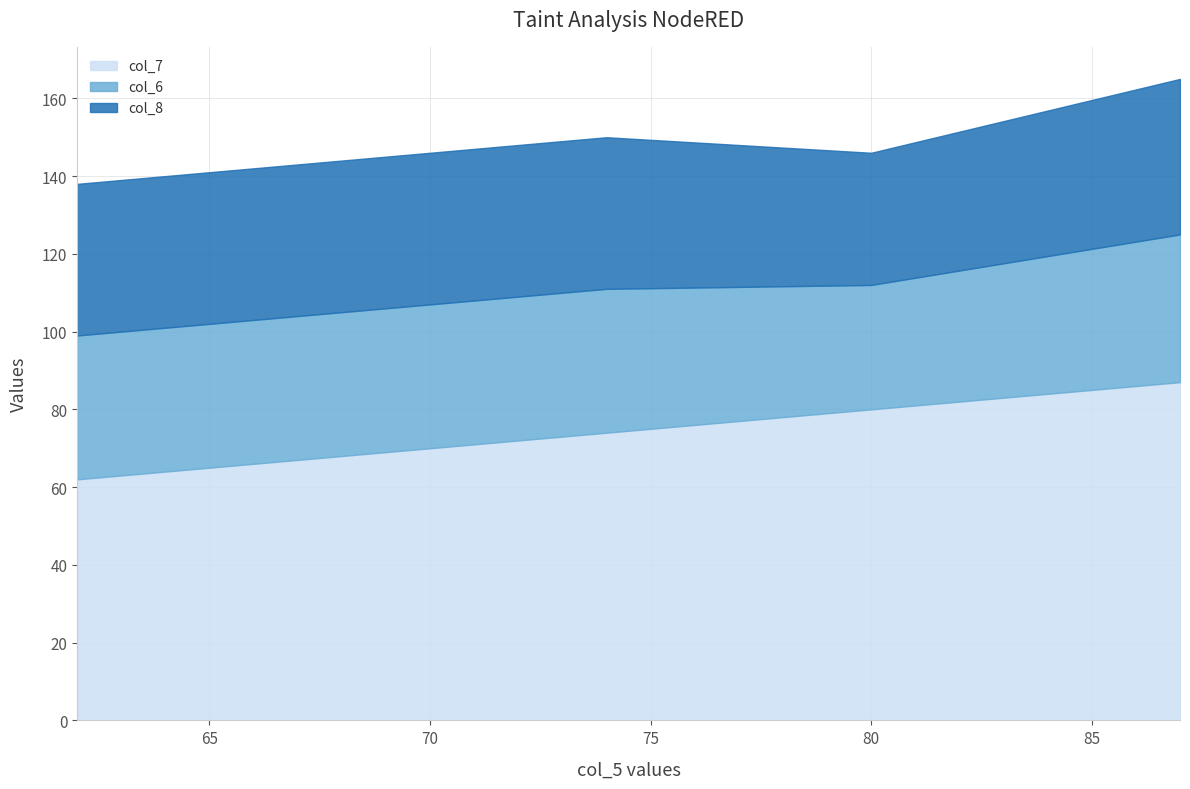

At which category is the sum across all series the highest?

87